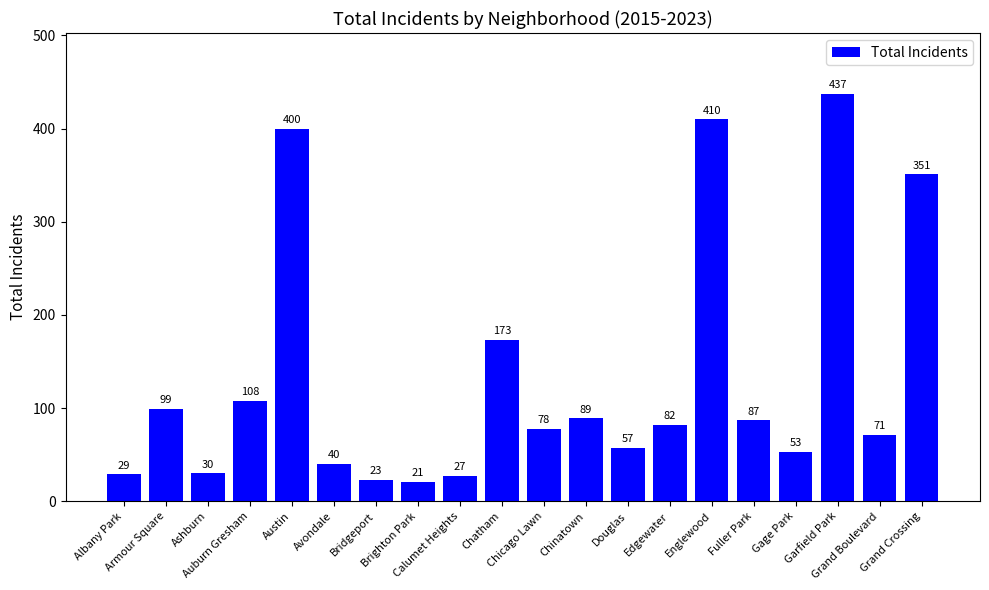

What is the difference between the maximum and minimum values?

416